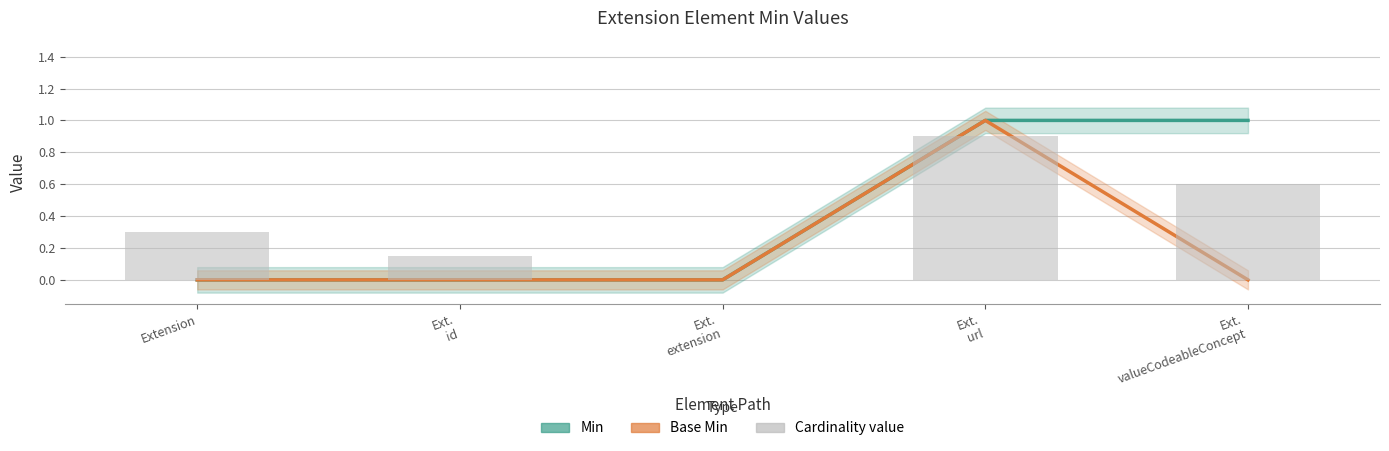

Which series has the largest range (max minus min)?

Min